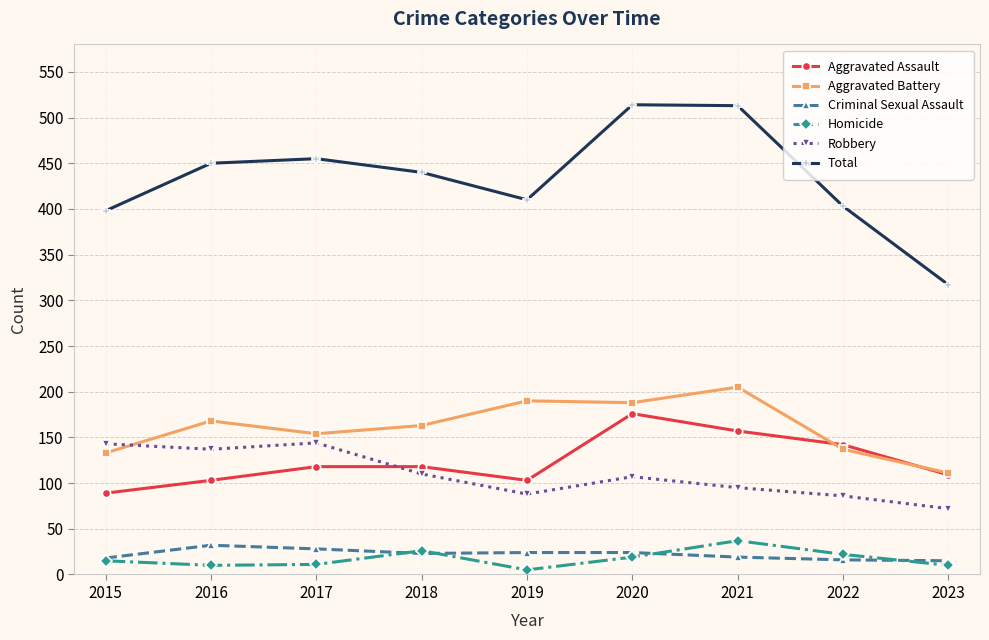

Which category has the highest value in the Homicide series?

2021